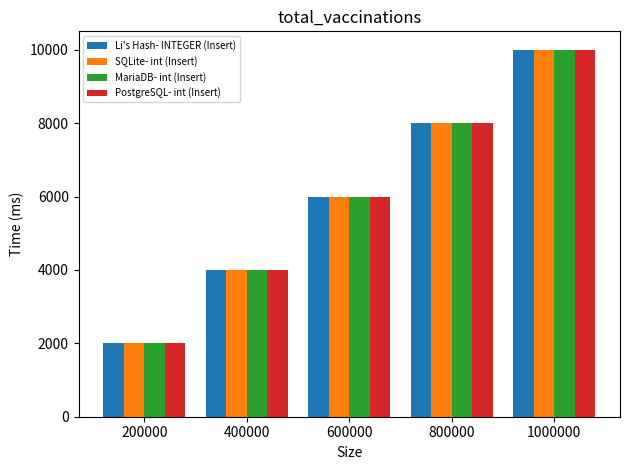

Is it true that SQLite- int (Insert) equals 6000.1 at 600000?

True